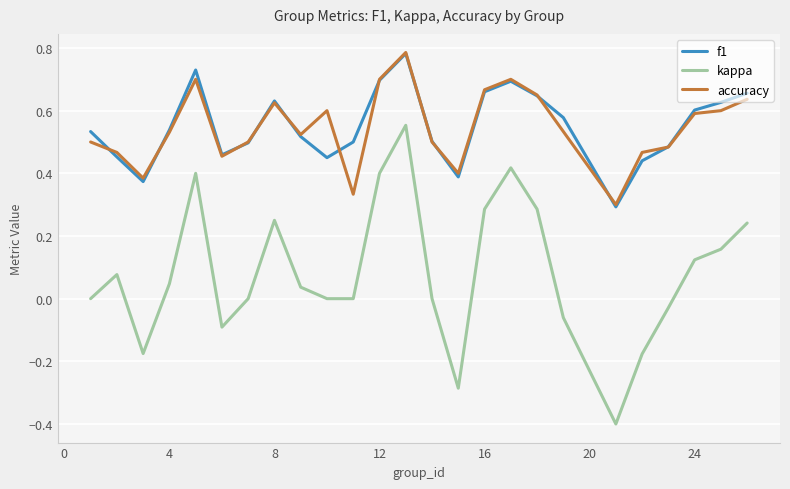

At how many categories does at least one series exceed 0?

25